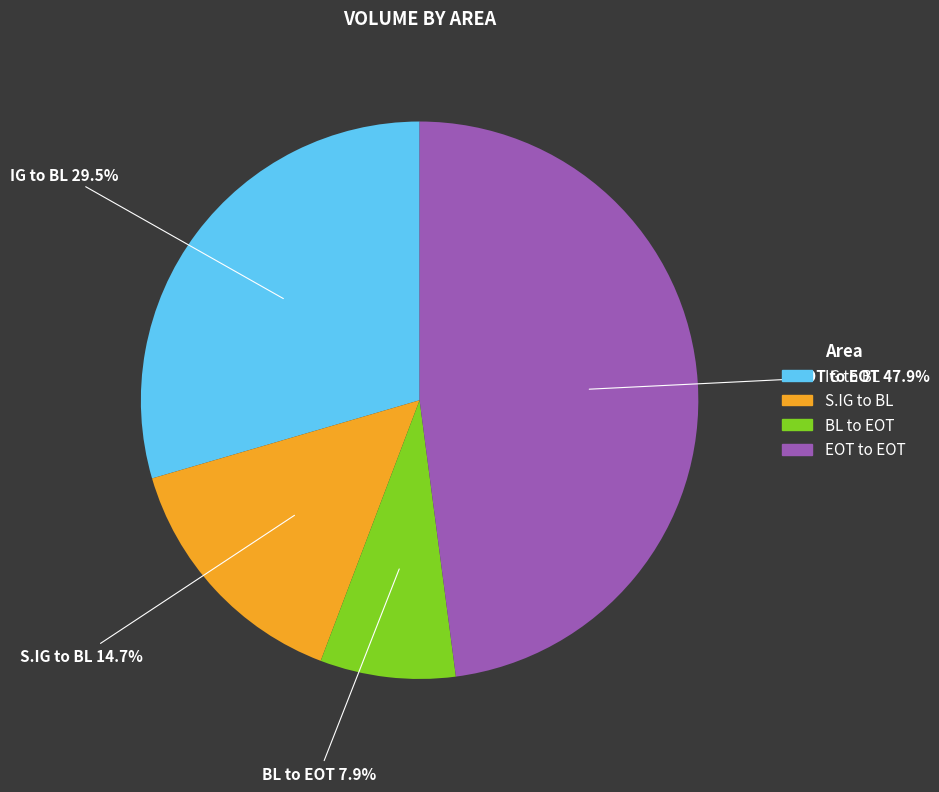

What is the ratio of the value at BL to EOT to the value at IG to BL?

0.3